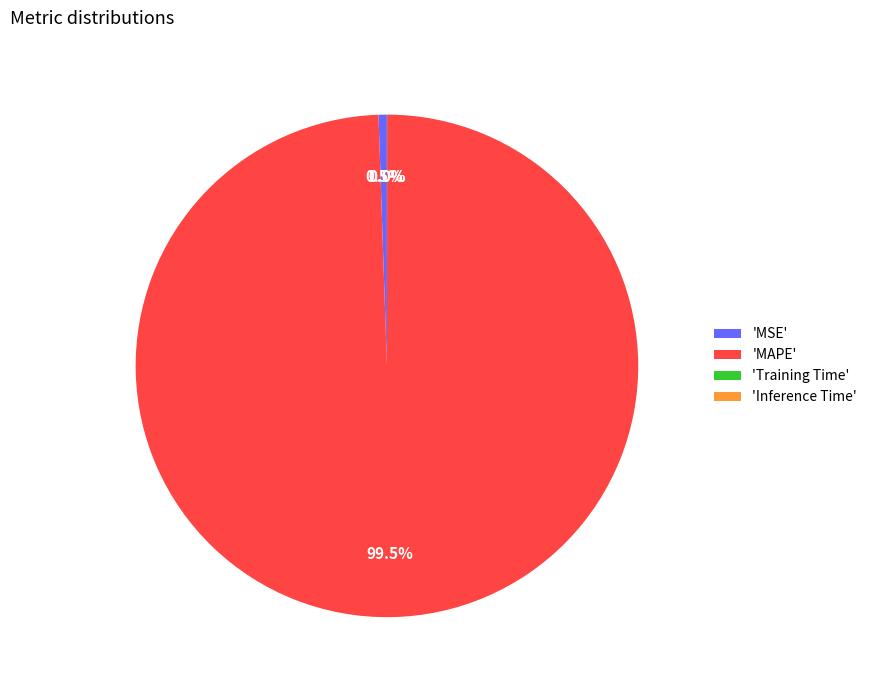

Is there a majority slice in this chart?

Yes